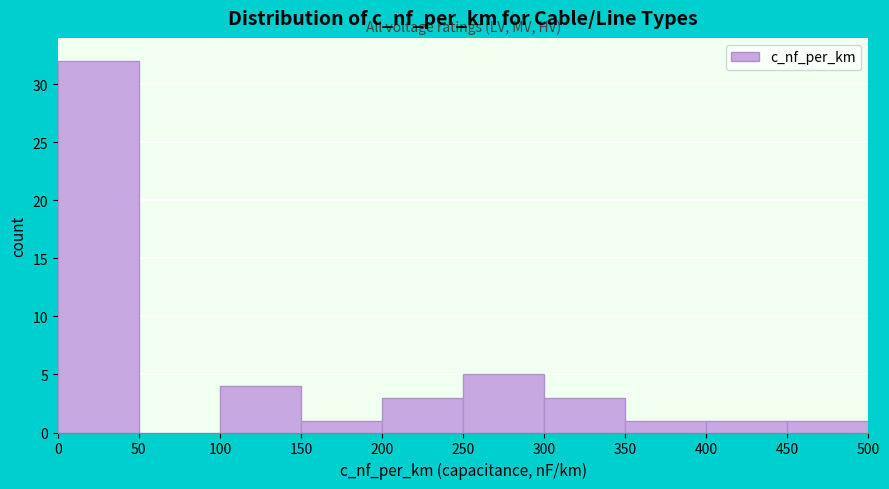

What is the height of the bar covering 250 to 300 on the x-axis? The values are not printed on the chart, so give them approximately, as read against the axis.

5